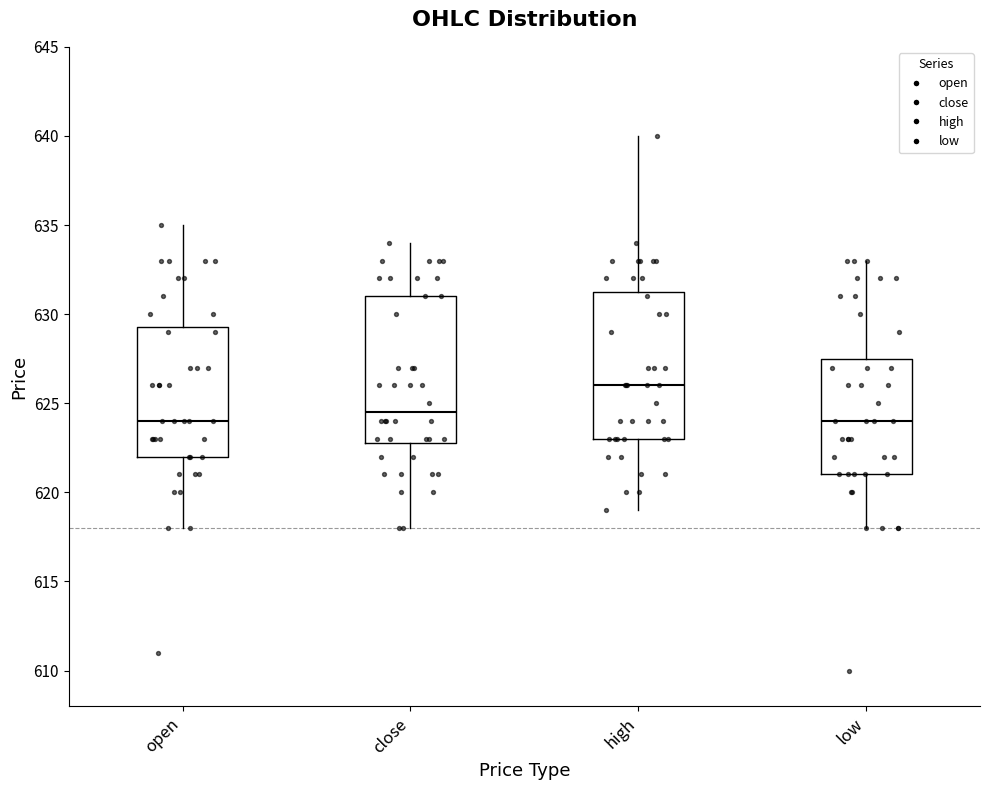

Reading left to right, read every box against the y-axis: the position of its median line, the range the box covers, and the ends of its whiskers. The values are not printed on the chart, so give them approximately, as read against the axis.

open: median 624.0, box 622.0 to 629.5, whiskers 618.0 to 635.0
close: median 624.5, box 623.0 to 631.0, whiskers 618.0 to 634.0
high: median 626.0, box 623.0 to 631.5, whiskers 619.0 to 640.0
low: median 624.0, box 621.0 to 627.5, whiskers 618.0 to 633.0